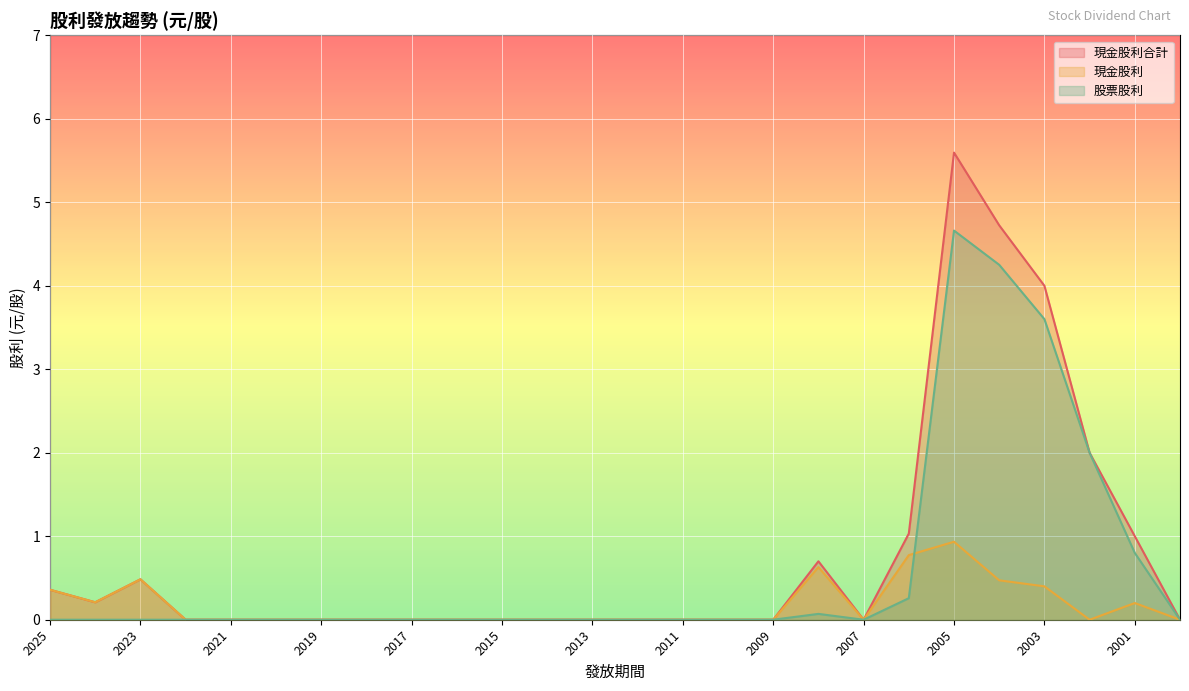

What is the value of the 現金股利合計 point at the 20th from the left?

1.0